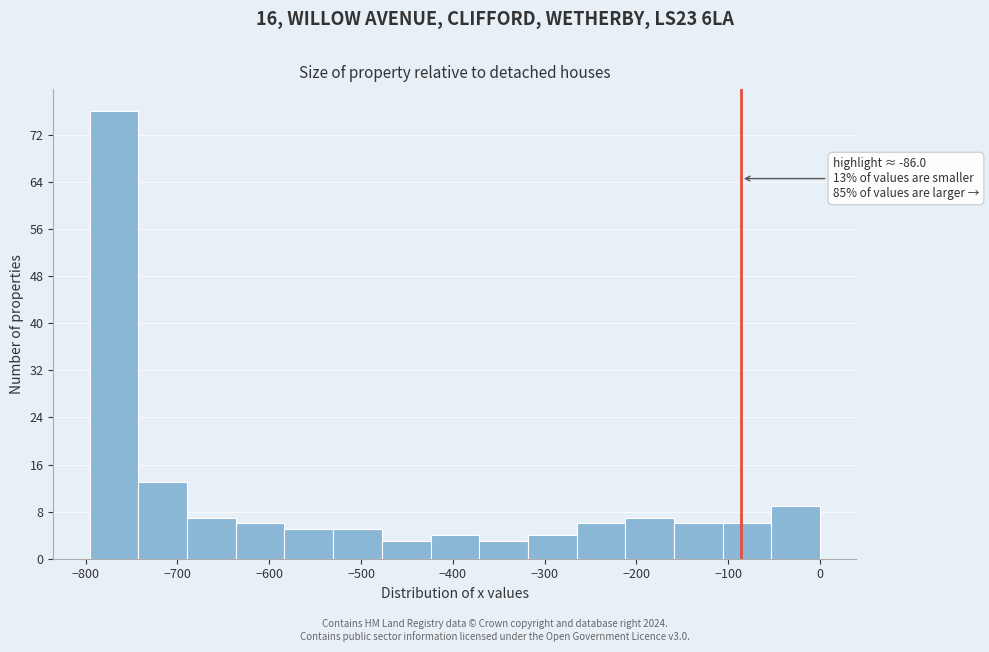

Which range on the x-axis has the tallest bar?

-800 to -740